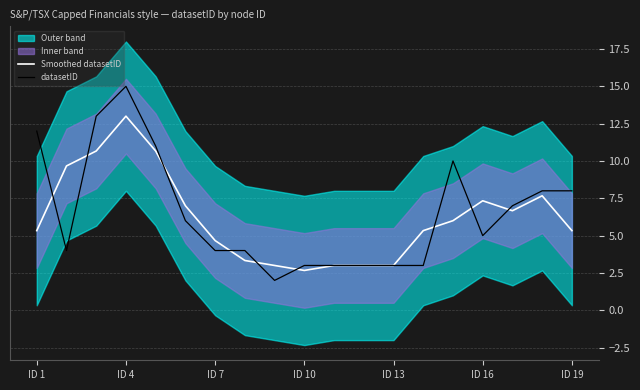

The datasetID series shows 1.9 at ID 10. True or false?

False